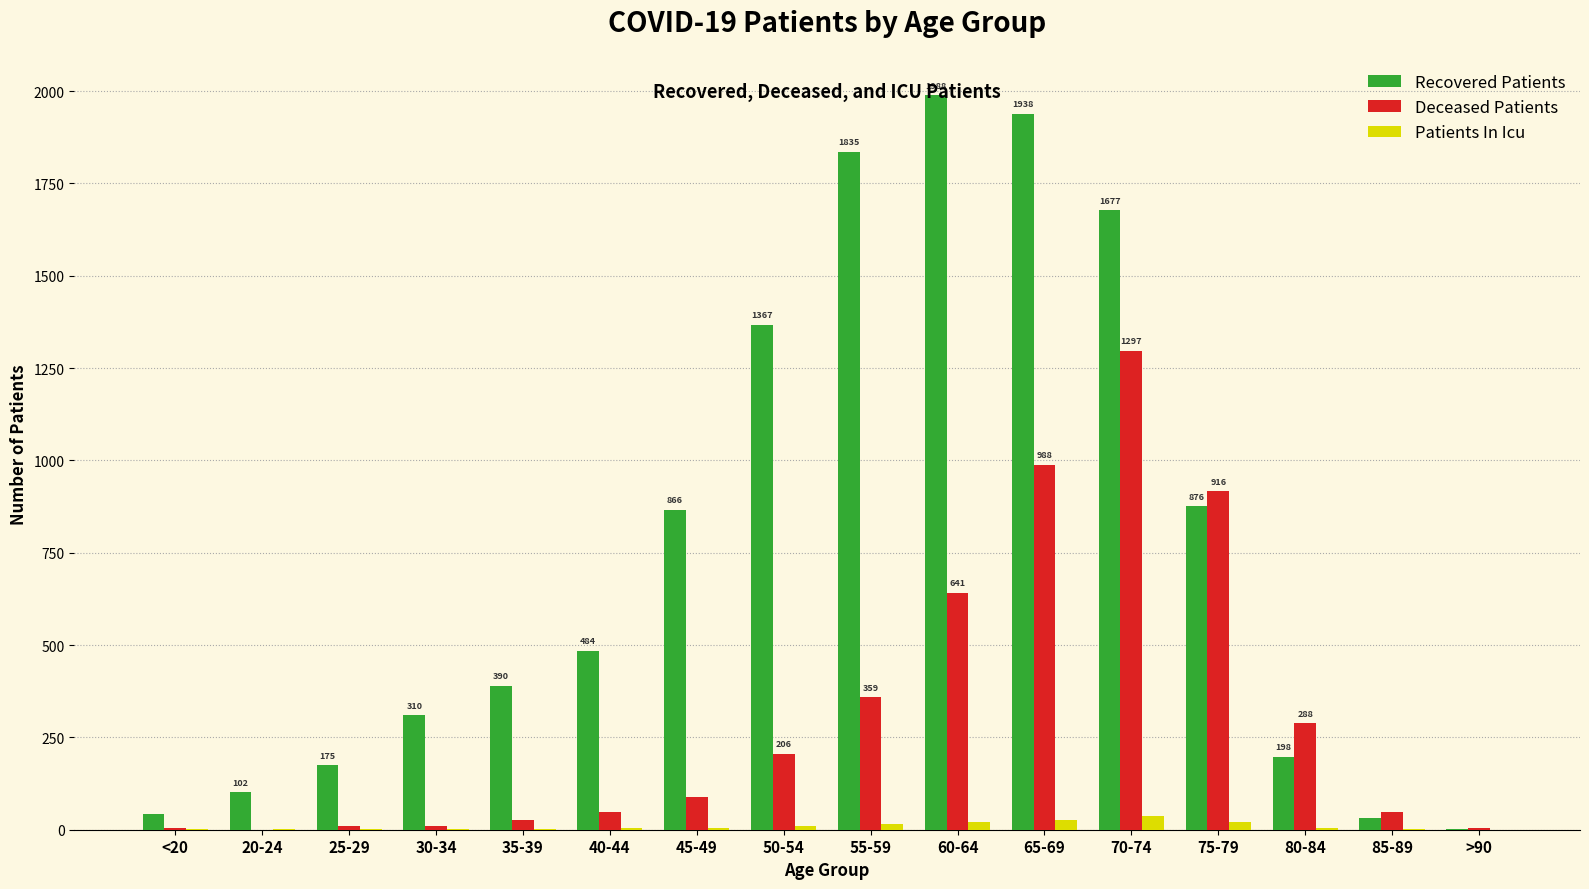

Which category has the highest value in the Deceased Patients series?

70-74